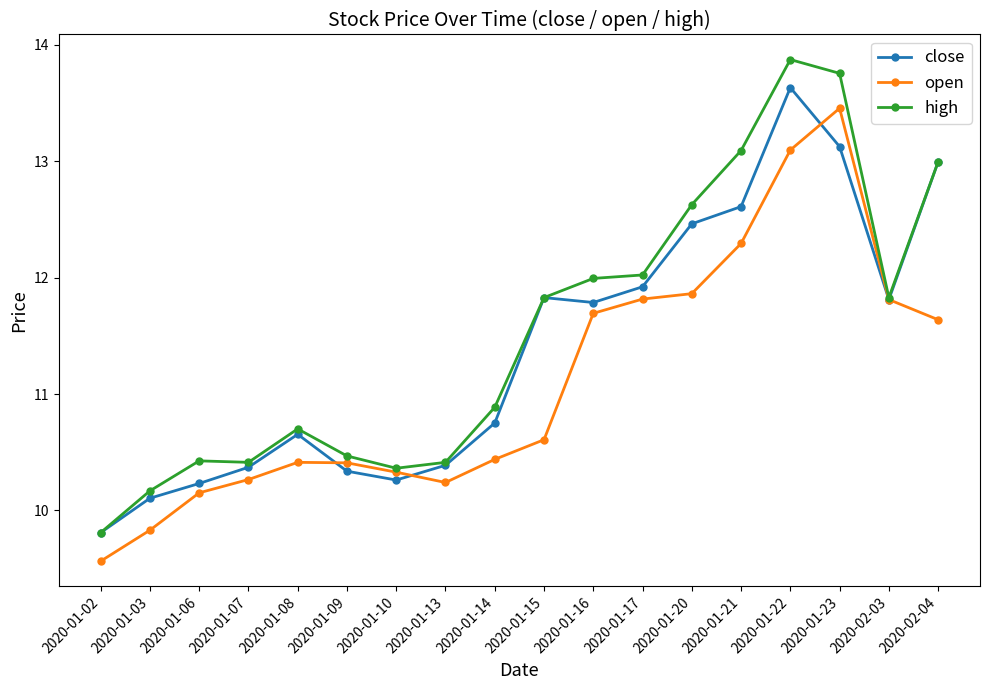

What is the maximum value shown in the chart?

13.9